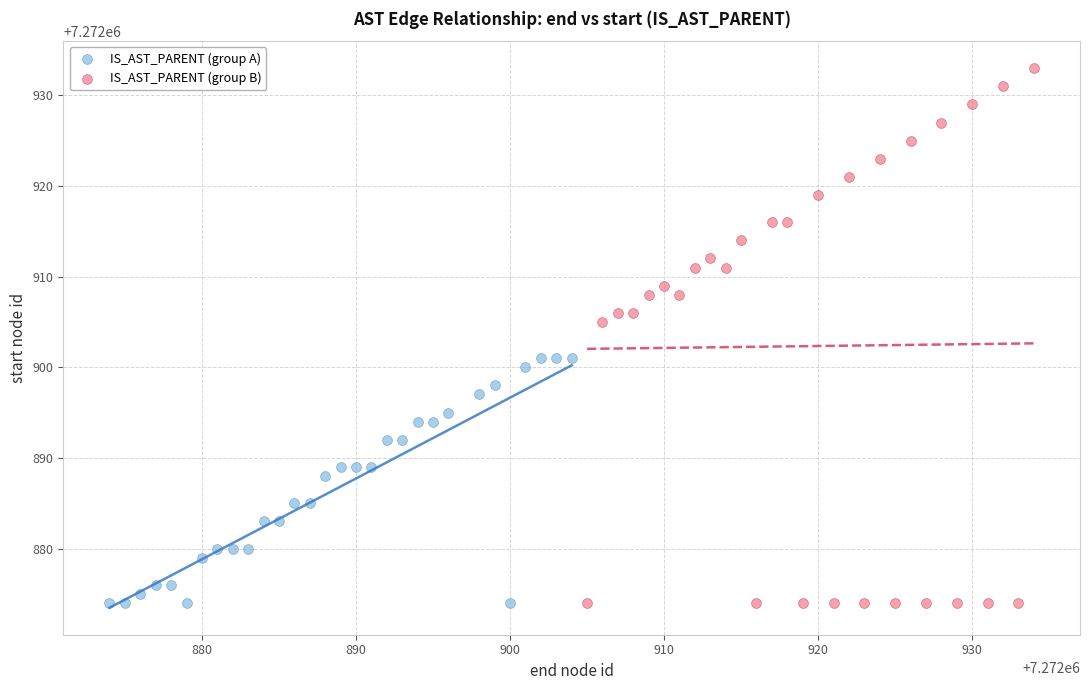

Which series reaches the maximum Y coordinate?

IS_AST_PARENT (group B)